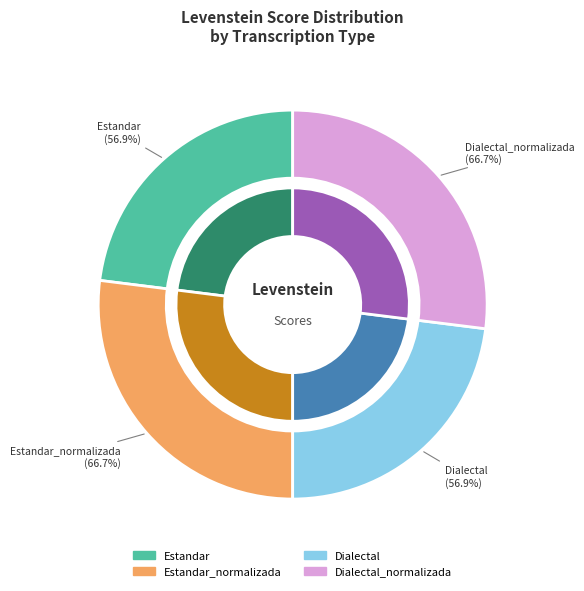

To the nearest percent, what is the average slice percentage?

25%